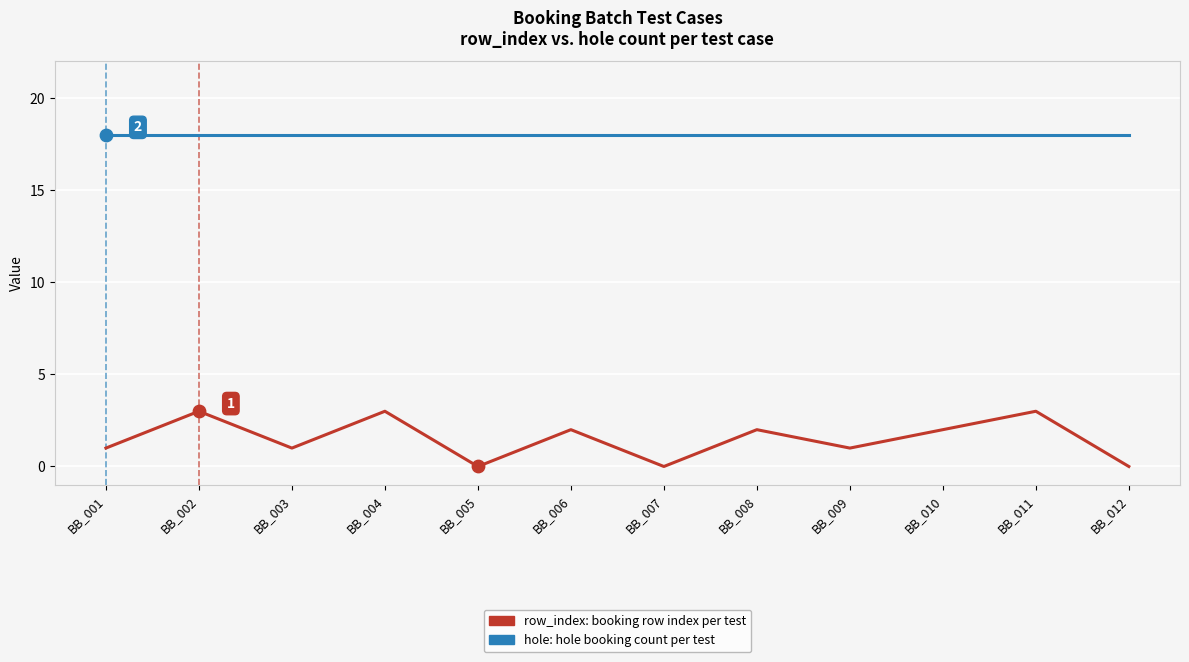

What is the difference between the highest and lowest values at BB_009?

17